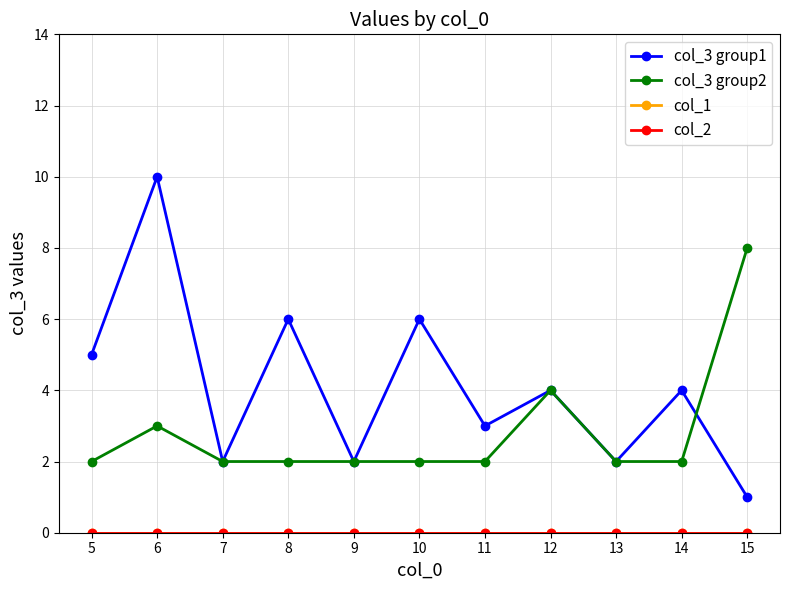

How many times do col_3 group2 and col_3 group1 cross each other?

1